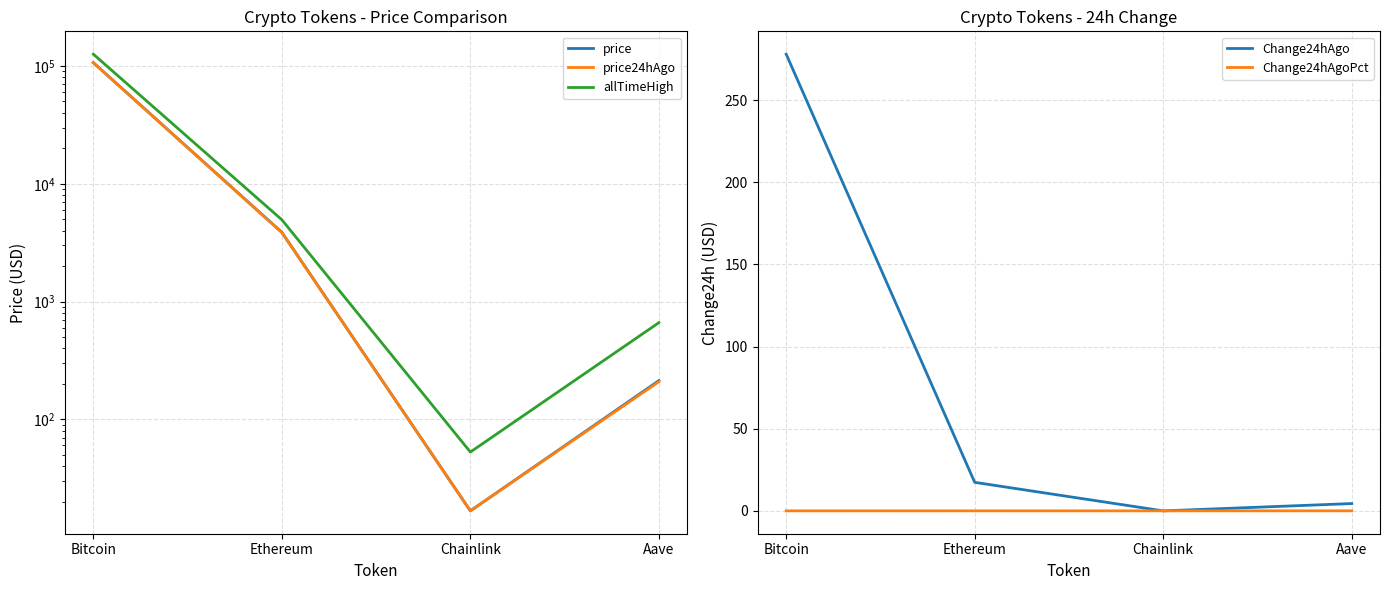

How many values in the Change24hAgo series are below 17?

2